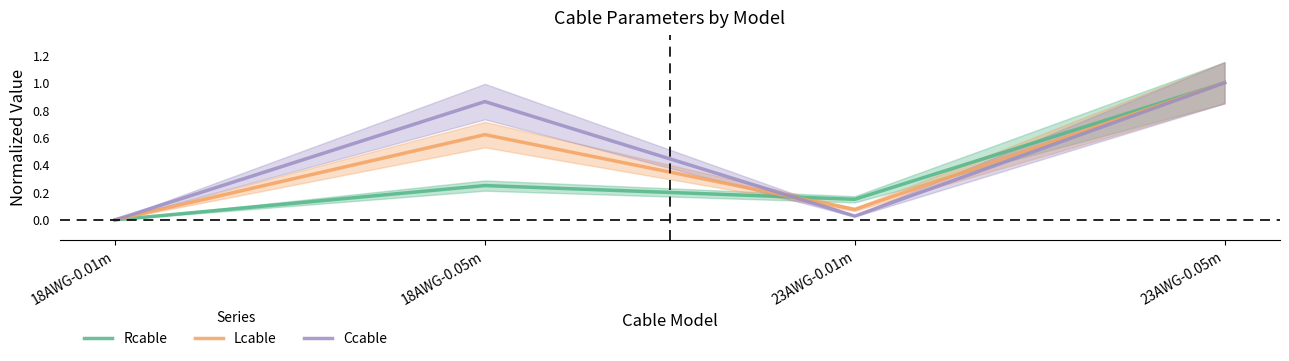

What is the maximum value for Ccable?

1.0